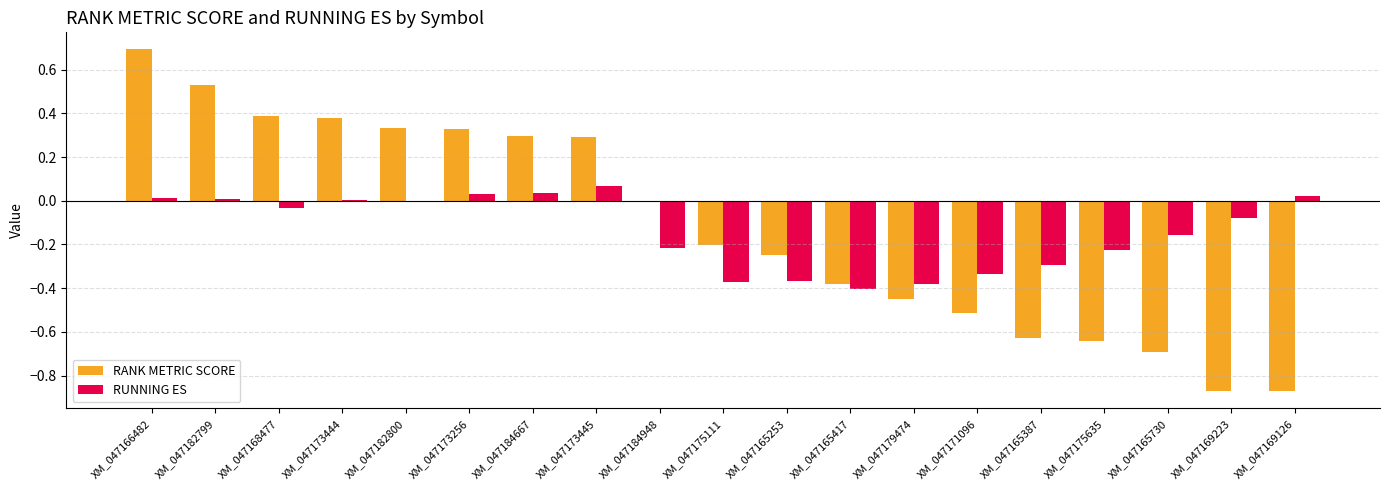

Which series has the widest spread of values?

RANK METRIC SCORE